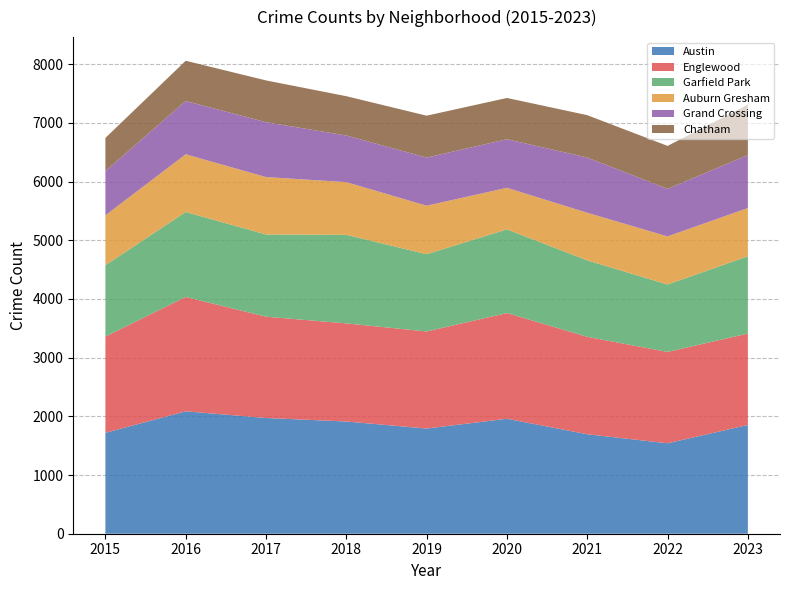

Reading left to right, list all the values displayed in this chart.

Austin: 2015=1719	2016=2086	2017=1972	2018=1912	2019=1792	2020=1959	2021=1695	2022=1541	2023=1853
Englewood: 2015=1641	2016=1948	2017=1726	2018=1672	2019=1654	2020=1801	2021=1660	2022=1557	2023=1558
Garfield Park: 2015=1214	2016=1448	2017=1401	2018=1509	2019=1317	2020=1426	2021=1303	2022=1148	2023=1316
Auburn Gresham: 2015=851	2016=983	2017=978	2018=898	2019=826	2020=708	2021=811	2022=820	2023=823
Grand Crossing: 2015=754	2016=908	2017=936	2018=794	2019=820	2020=828	2021=941	2022=810	2023=902
Chatham: 2015=565	2016=686	2017=711	2018=670	2019=714	2020=703	2021=722	2022=732	2023=859